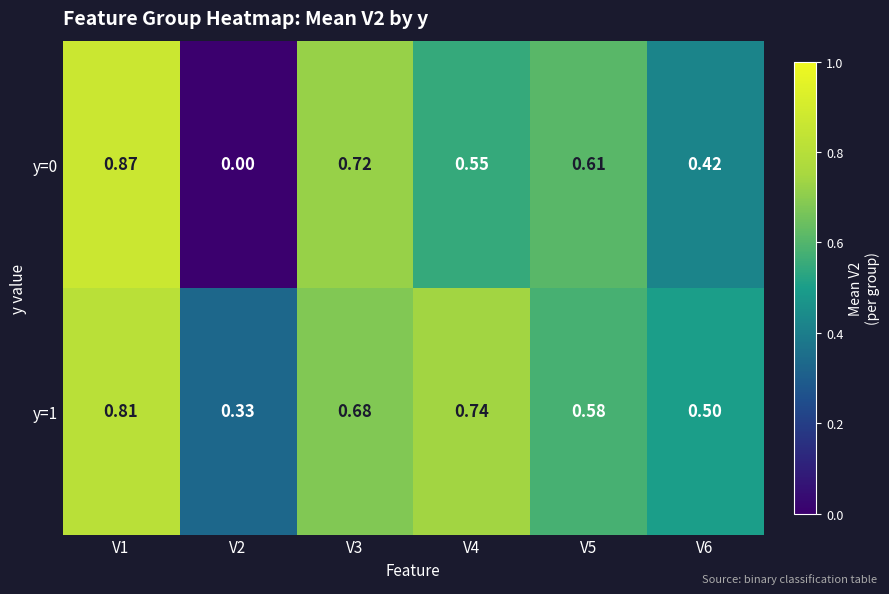

Rank the series by their maximum value, from highest to lowest.

y=0, y=1